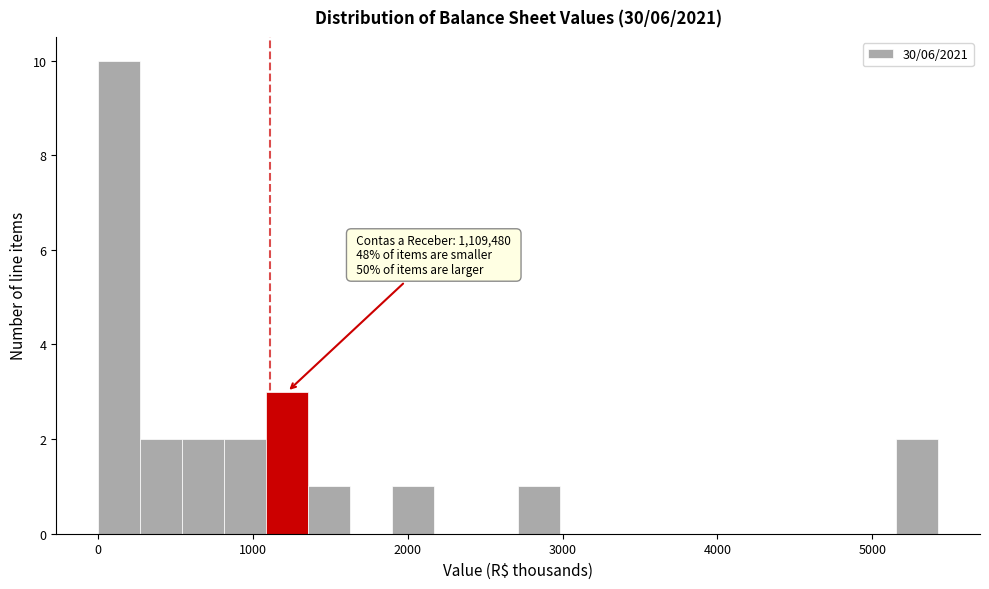

Around what value on the x-axis is the tallest bar? Give the approximate position of its centre, as read against the axis.

100